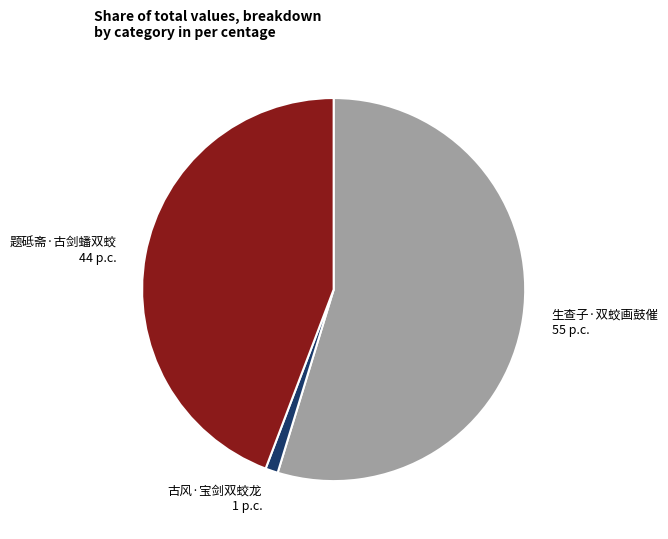

Is it true that 生查子·双蛟画鼓催 is 63% of the pie?

False